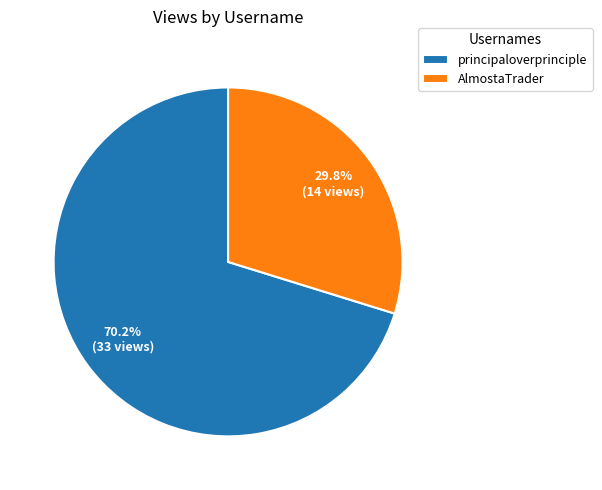

Is it true that AlmostaTrader is 37% of the pie?

False